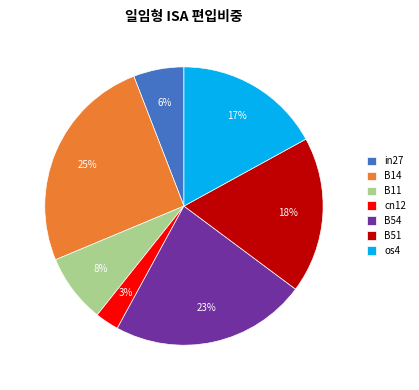

Is there a majority slice in this chart?

No